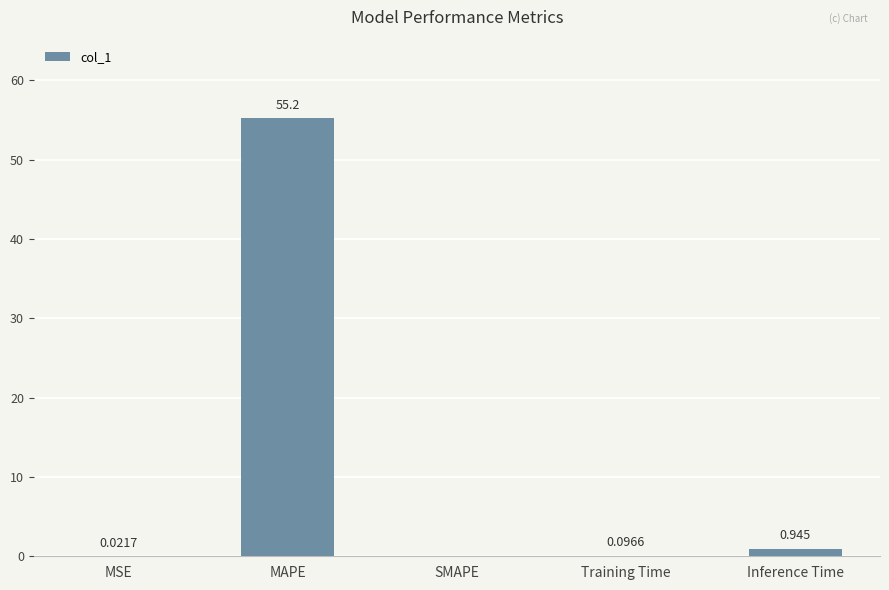

What is the average value?

11.3